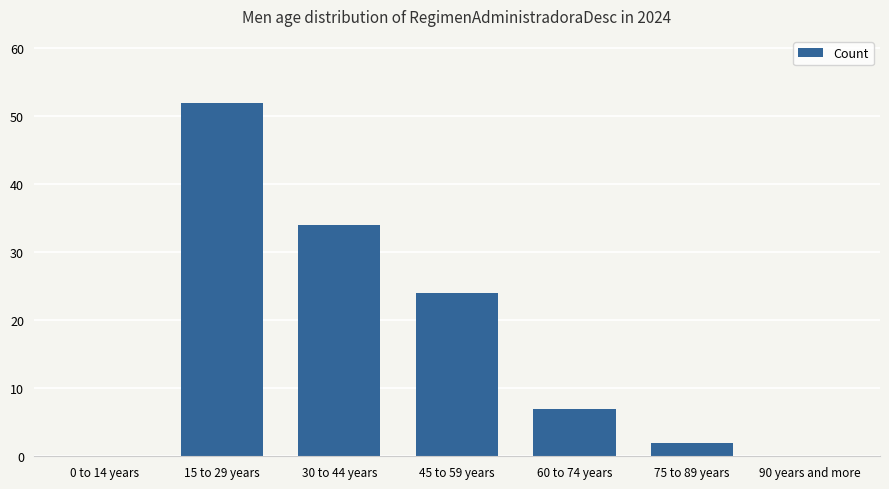

Count the number of categories in the chart.

7